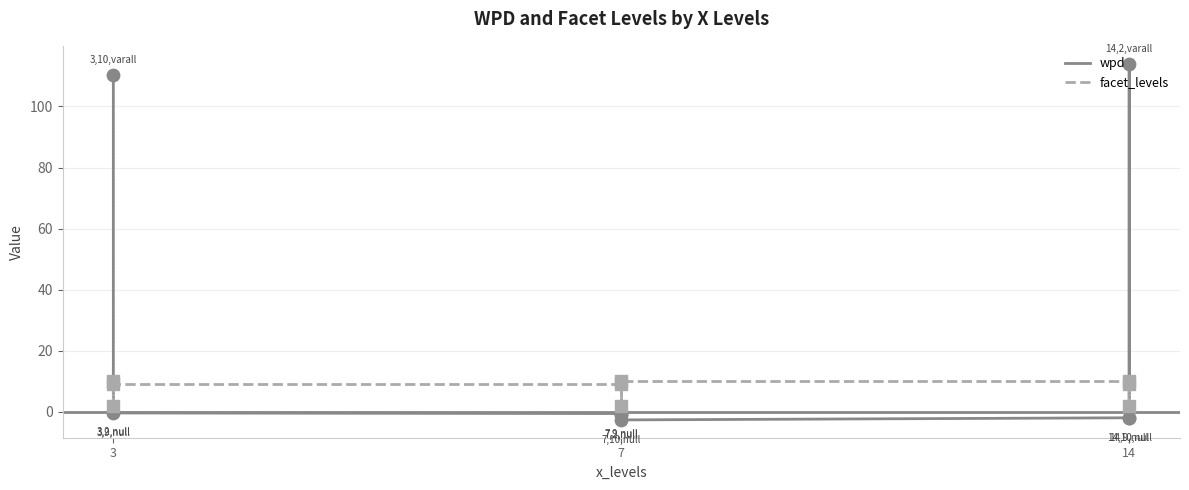

Which series has the largest total across all categories?

wpd